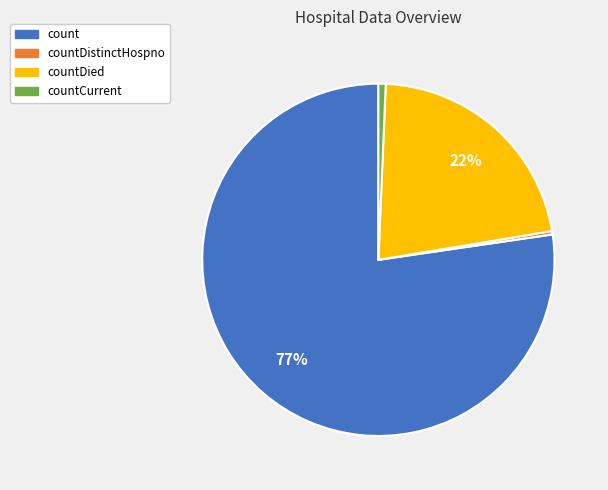

Which has a higher value, countDistinctHospno or countDied?

countDied